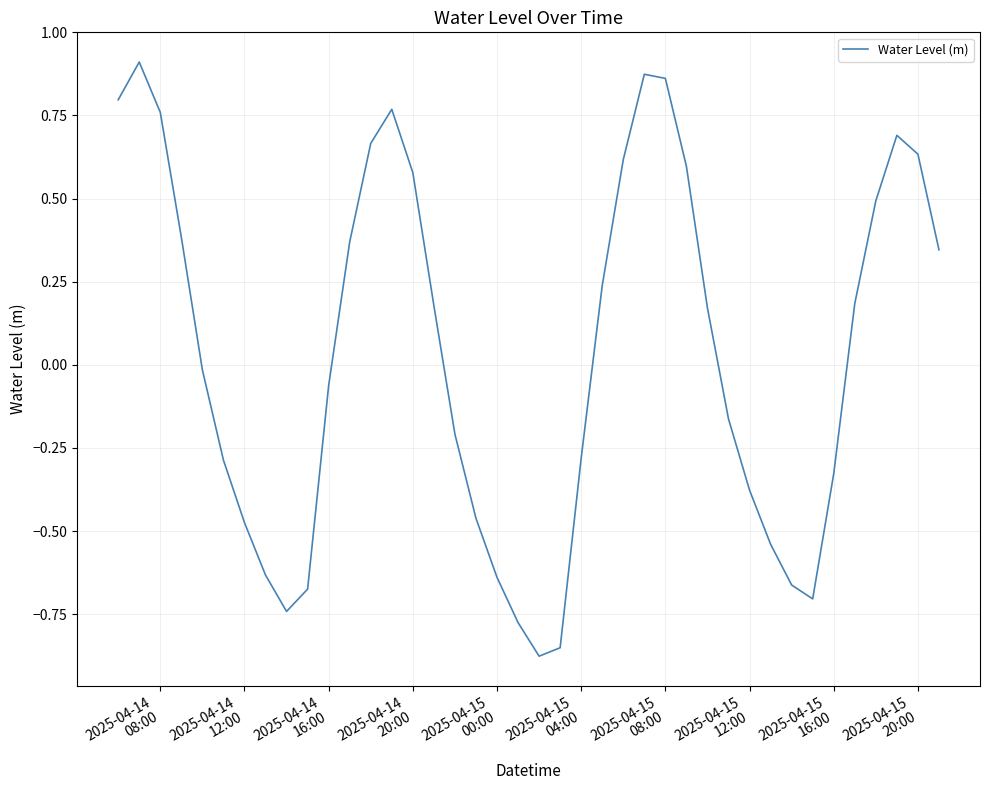

Does the chart have visible grid lines?

Yes